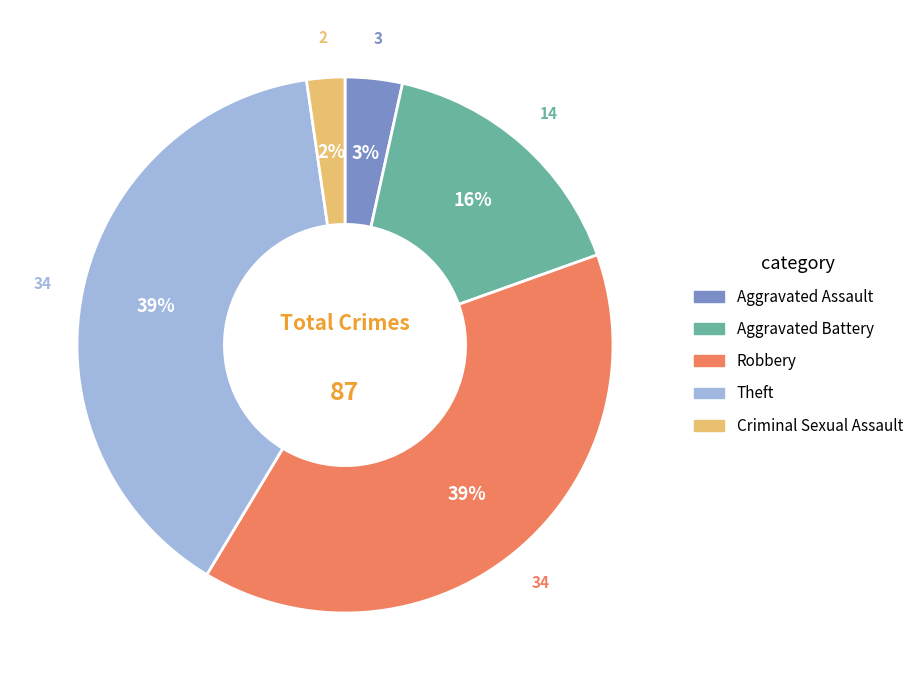

Which slice is the smallest?

Criminal Sexual Assault